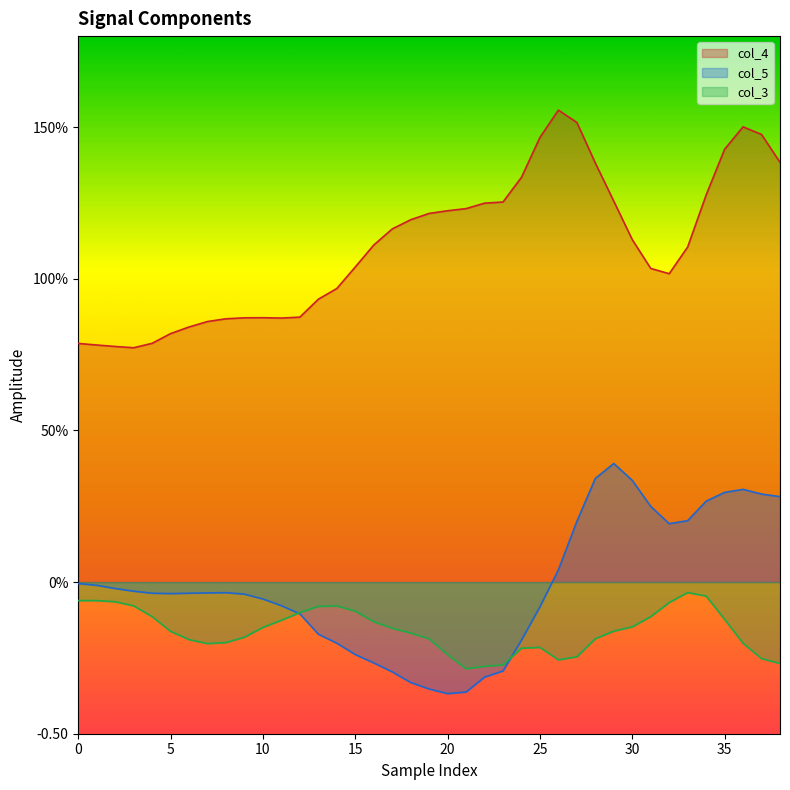

What is the difference between the maximum and minimum values in the col_3 series?

0.3